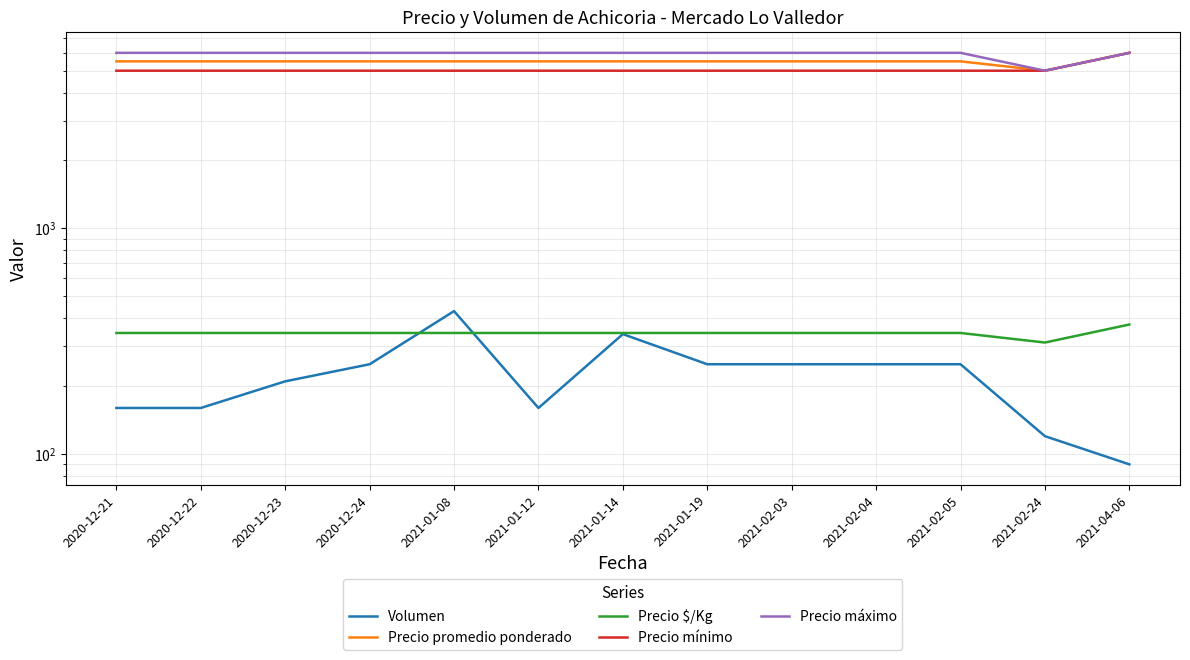

List the series in order of their peak value, highest first.

Precio promedio ponderado, Precio mínimo, Precio máximo, Volumen, Precio $/Kg